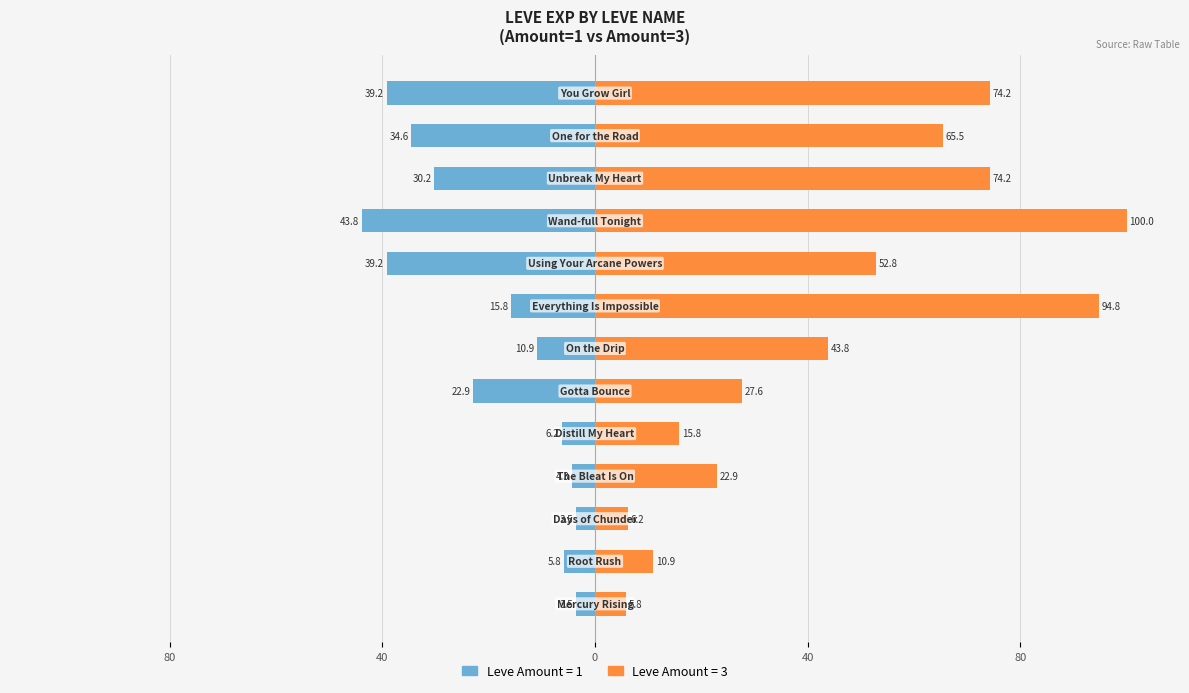

What is the maximum value for Leve Amount=3 (EXP)?

100.0